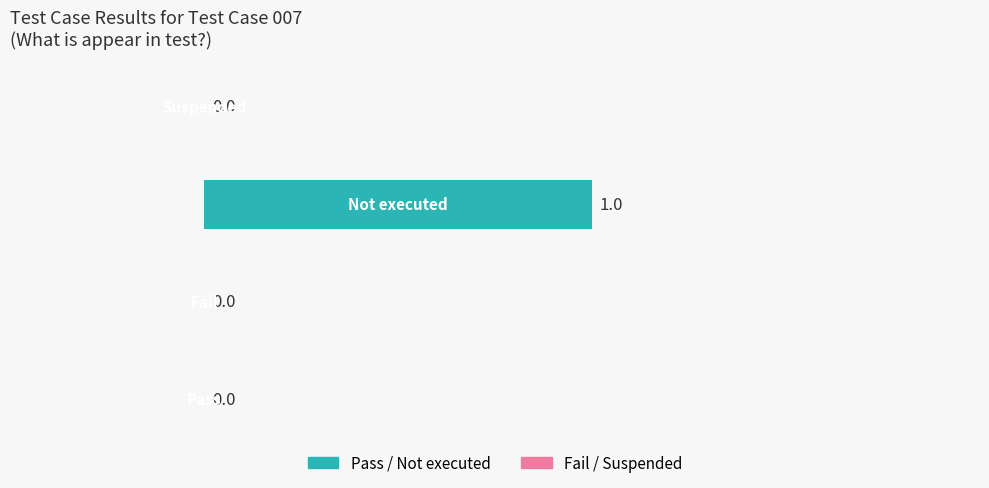

How many values are between 0 and 1?

4